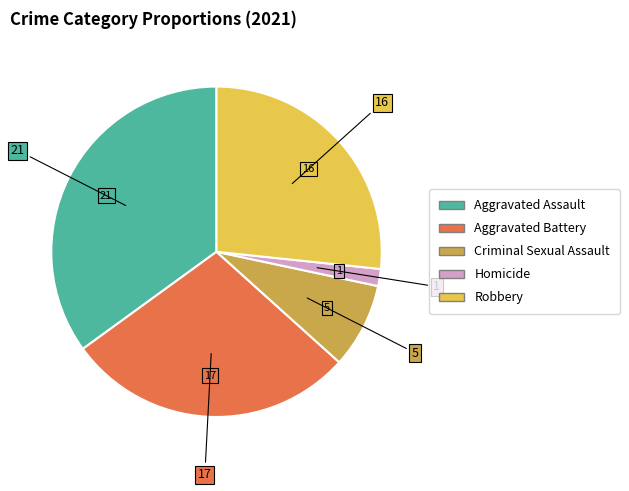

Which has a higher value, Criminal Sexual Assault or Homicide?

Criminal Sexual Assault